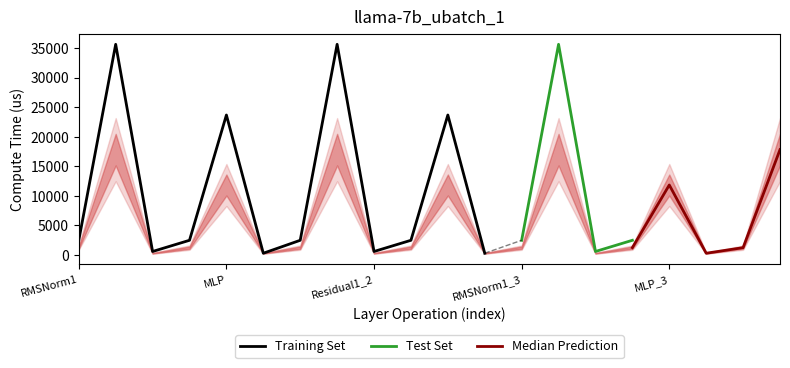

How many data points in fwd compute are above 2487?

14